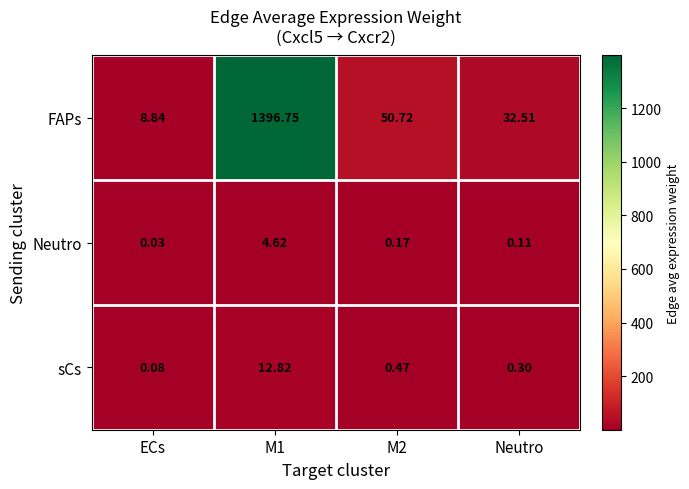

Which series changed the most between ECs and M1?

FAPs